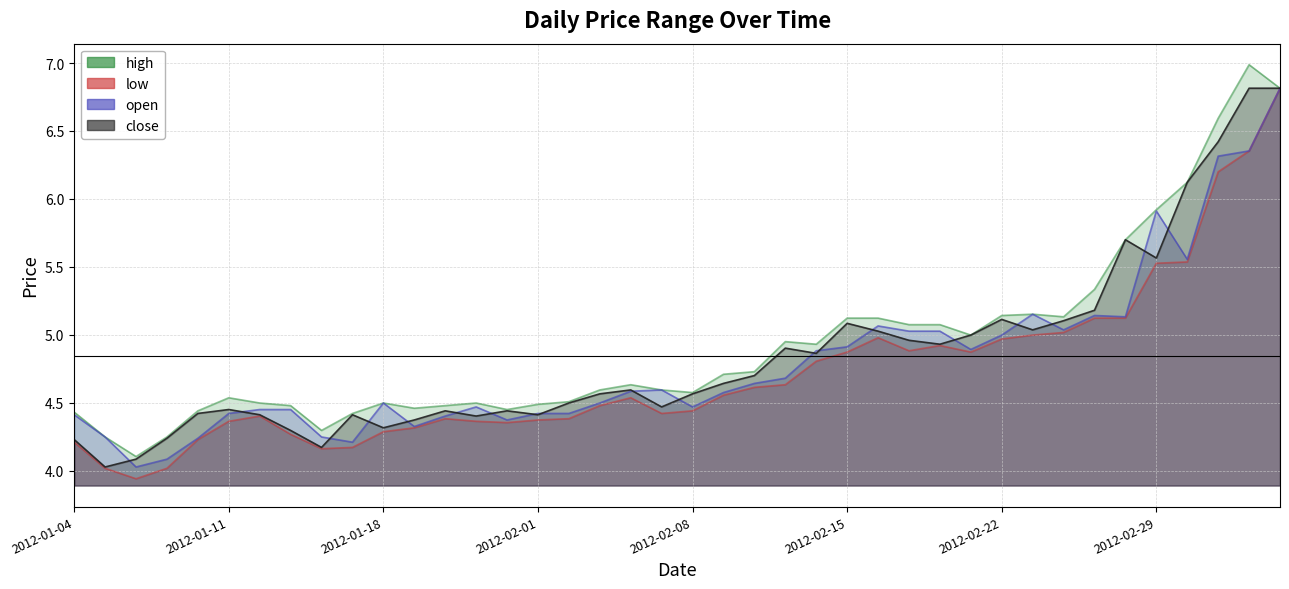

What is the difference between the high values at 2012-01-12 and 2012-02-16?

0.6